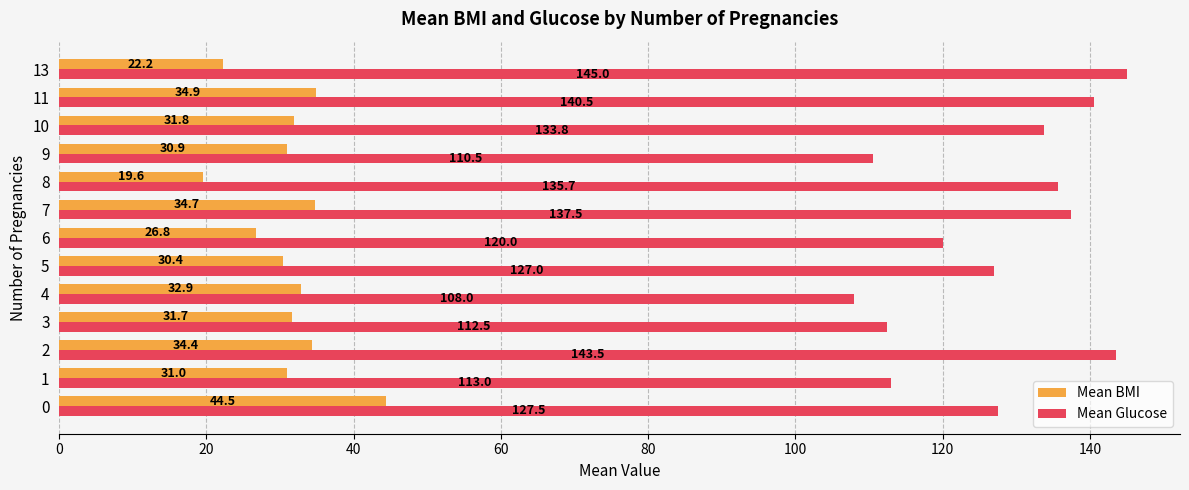

Is it true that Mean BMI equals 14.1 at 13?

False